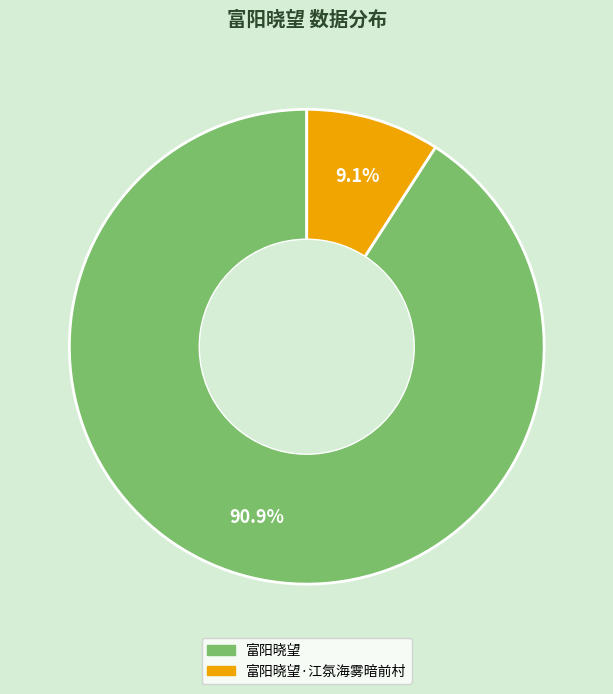

Approximately how many times larger is the value at 富阳晓望·江氛海雾暗前村 compared to 富阳晓望?

0.1